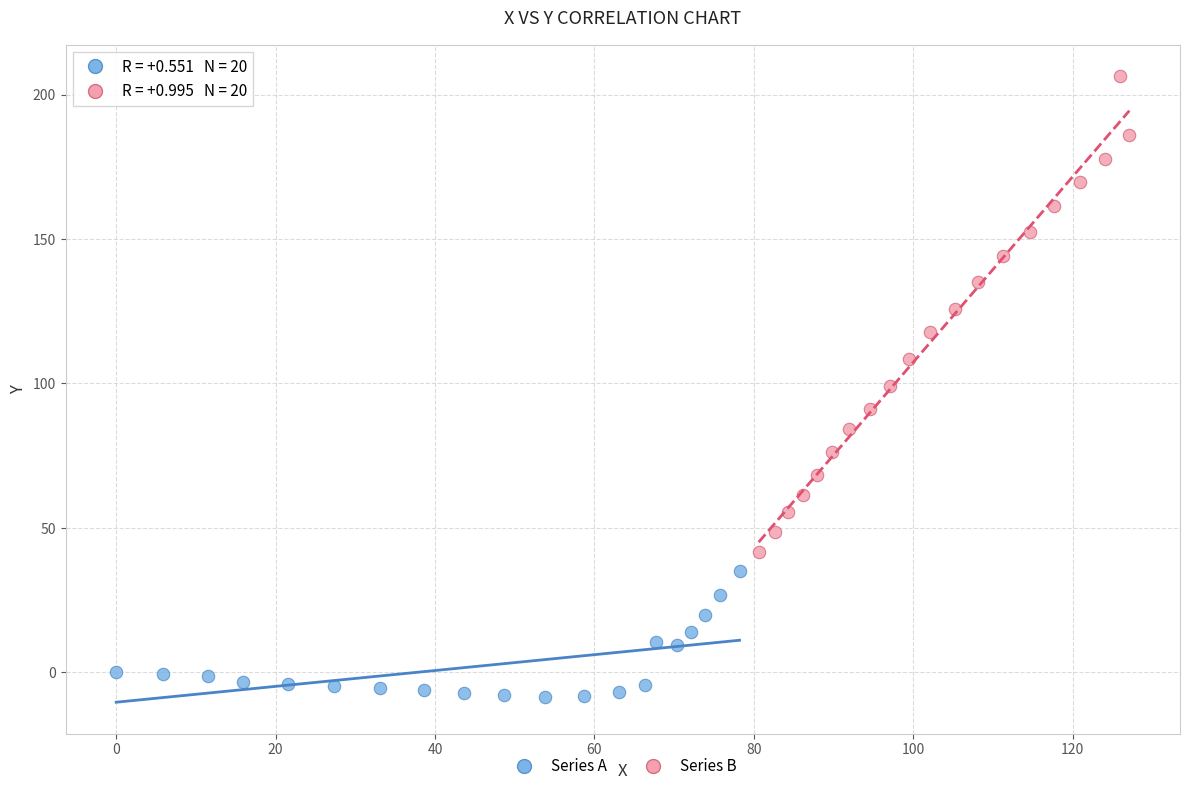

Which series has the widest spread of Y values?

Series B